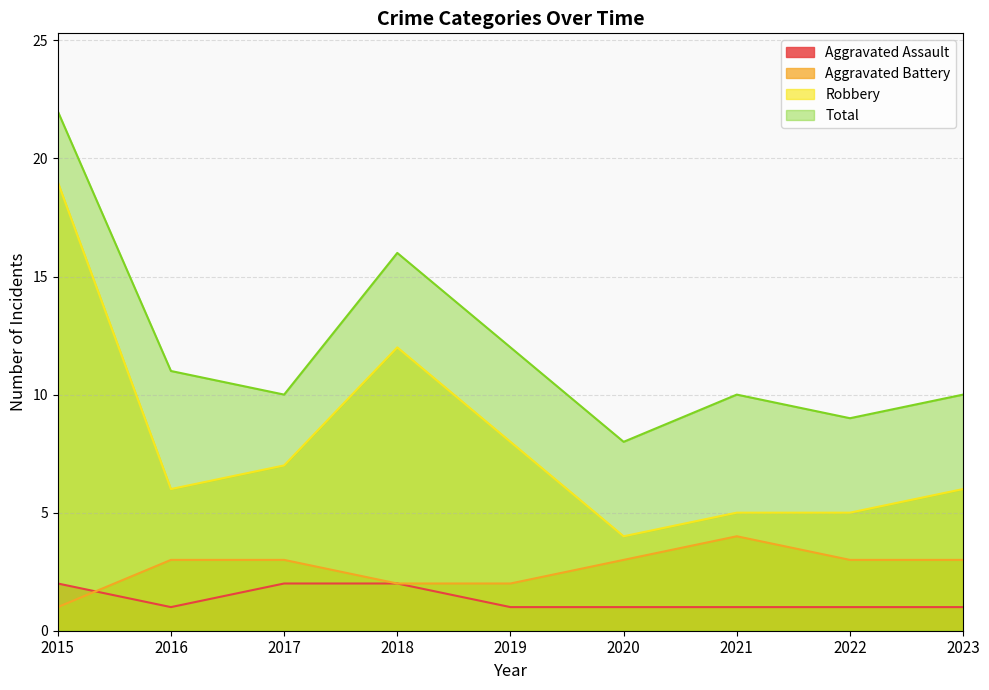

Which series has the widest spread of values?

Robbery